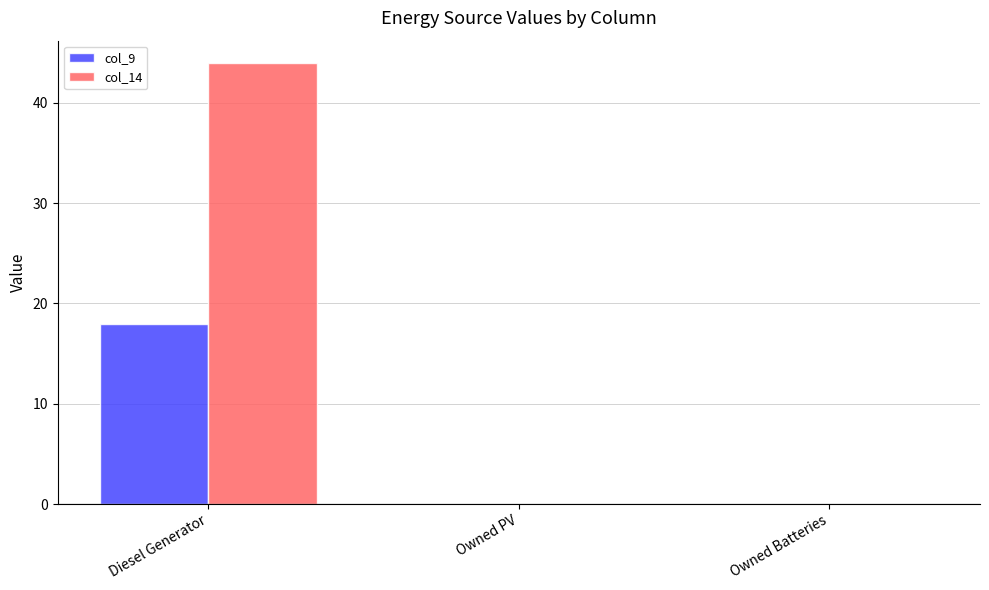

Which series has the largest total across all categories?

col_14